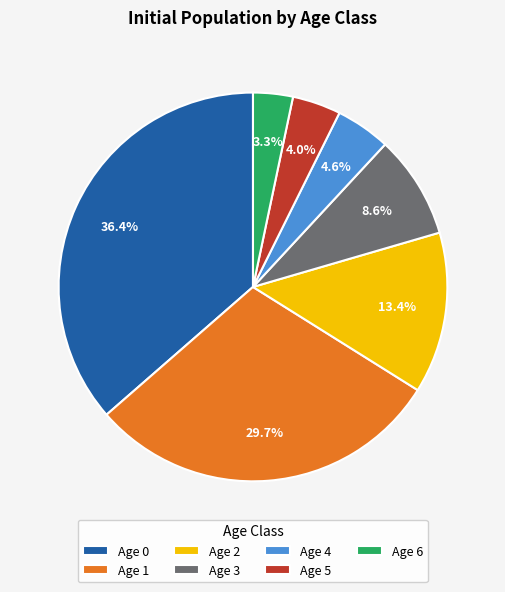

What is the ratio of the value at Age 0 to the value at Age 1?

1.2